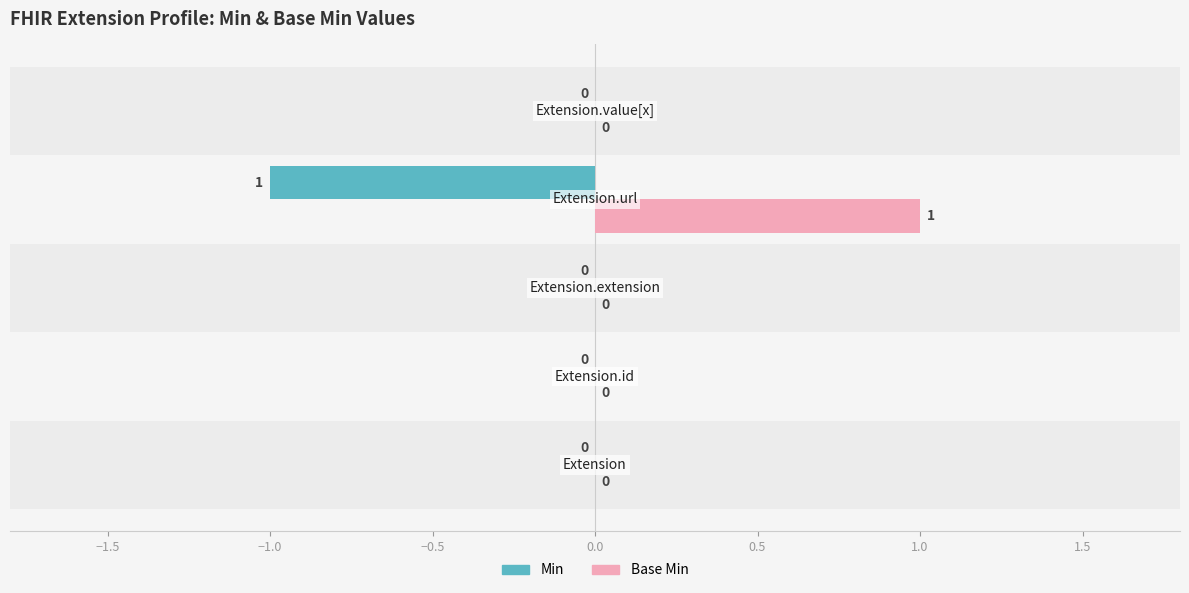

What is the sum of all Min values?

-1